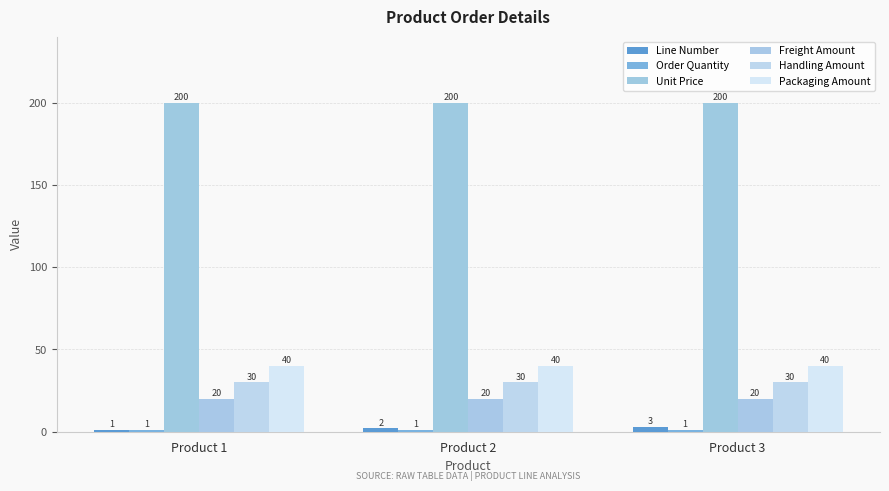

Which series has the largest range (max minus min)?

Line Number